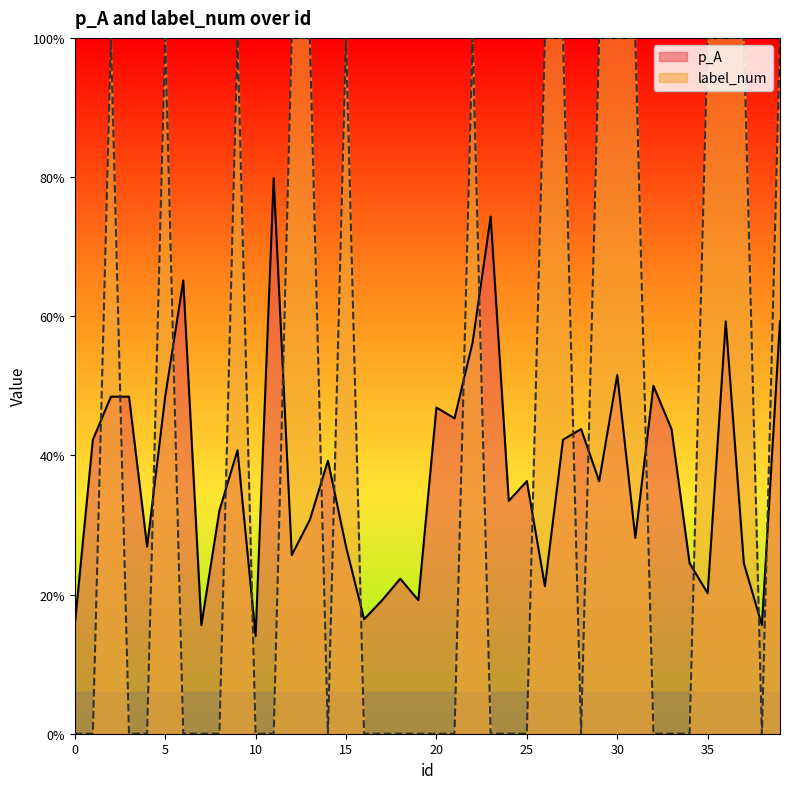

What are all the series names shown in the legend?

p_A, label_num